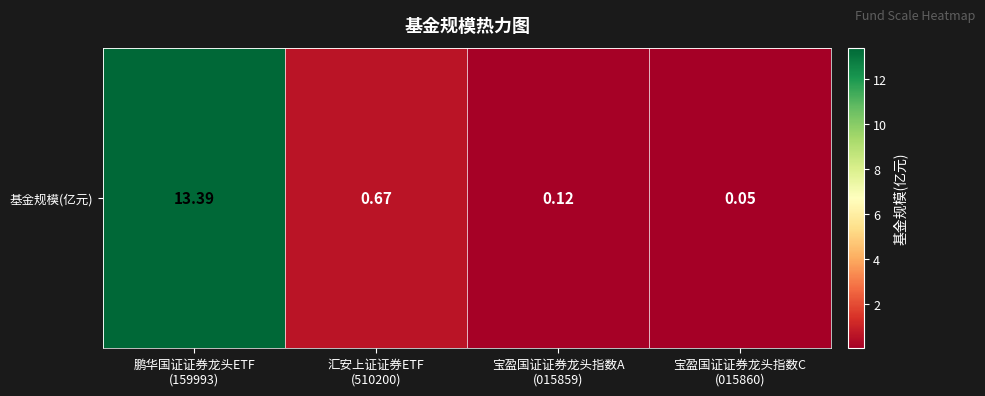

The chart shows a value of 0.1 at 宝盈国证证券龙头指数C
(015860). True or false?

True